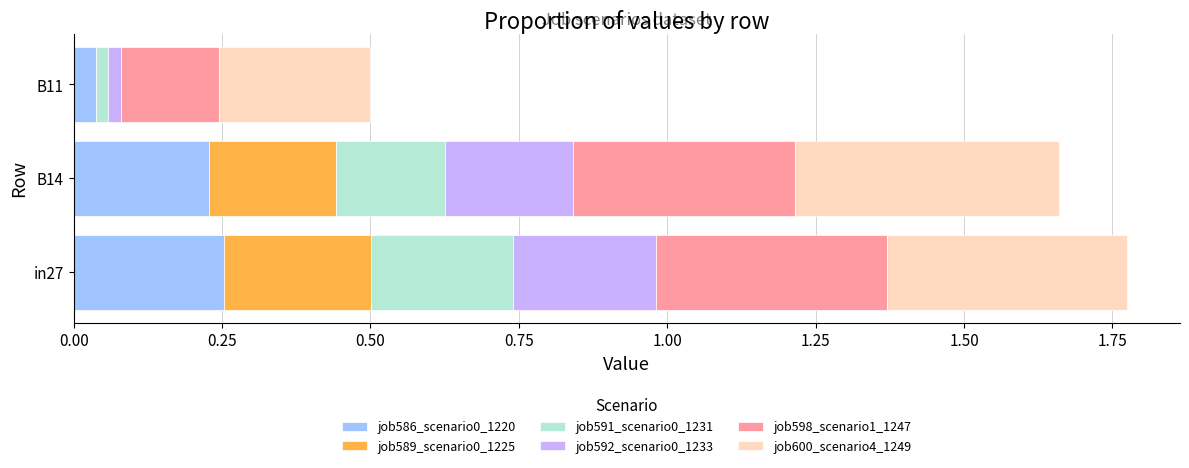

Reading right to left, transcribe all the data shown in this chart.

job586_scenario0_1220: 0.0	0.2	0.3
job589_scenario0_1225: 0.0	0.2	0.2
job591_scenario0_1231: 0.0	0.2	0.2
job592_scenario0_1233: 0.0	0.2	0.2
job598_scenario1_1247: 0.2	0.4	0.4
job600_scenario4_1249: 0.3	0.4	0.4